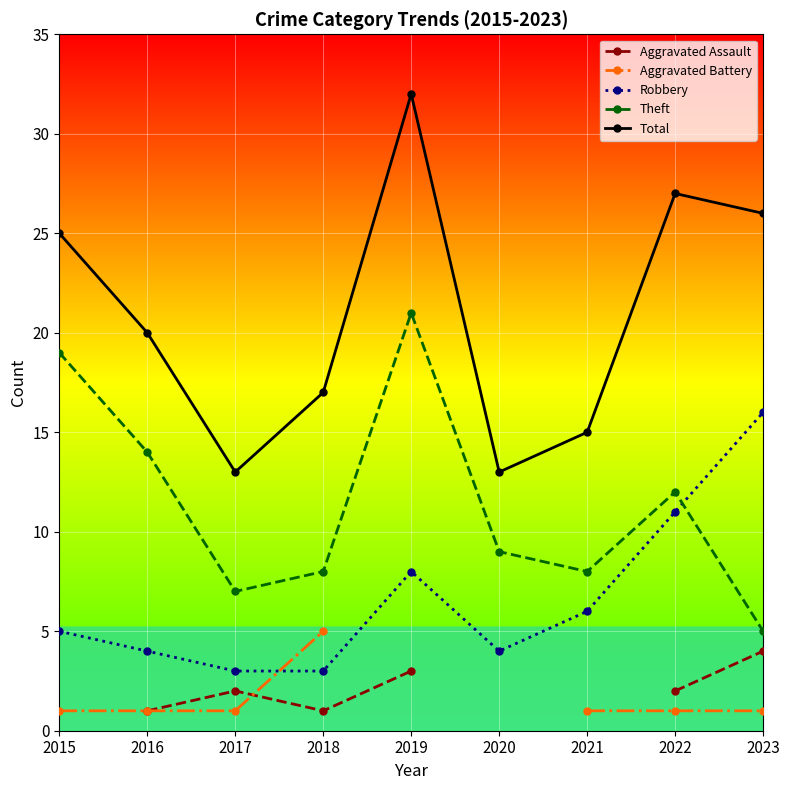

Which series has the largest total across all categories?

Total